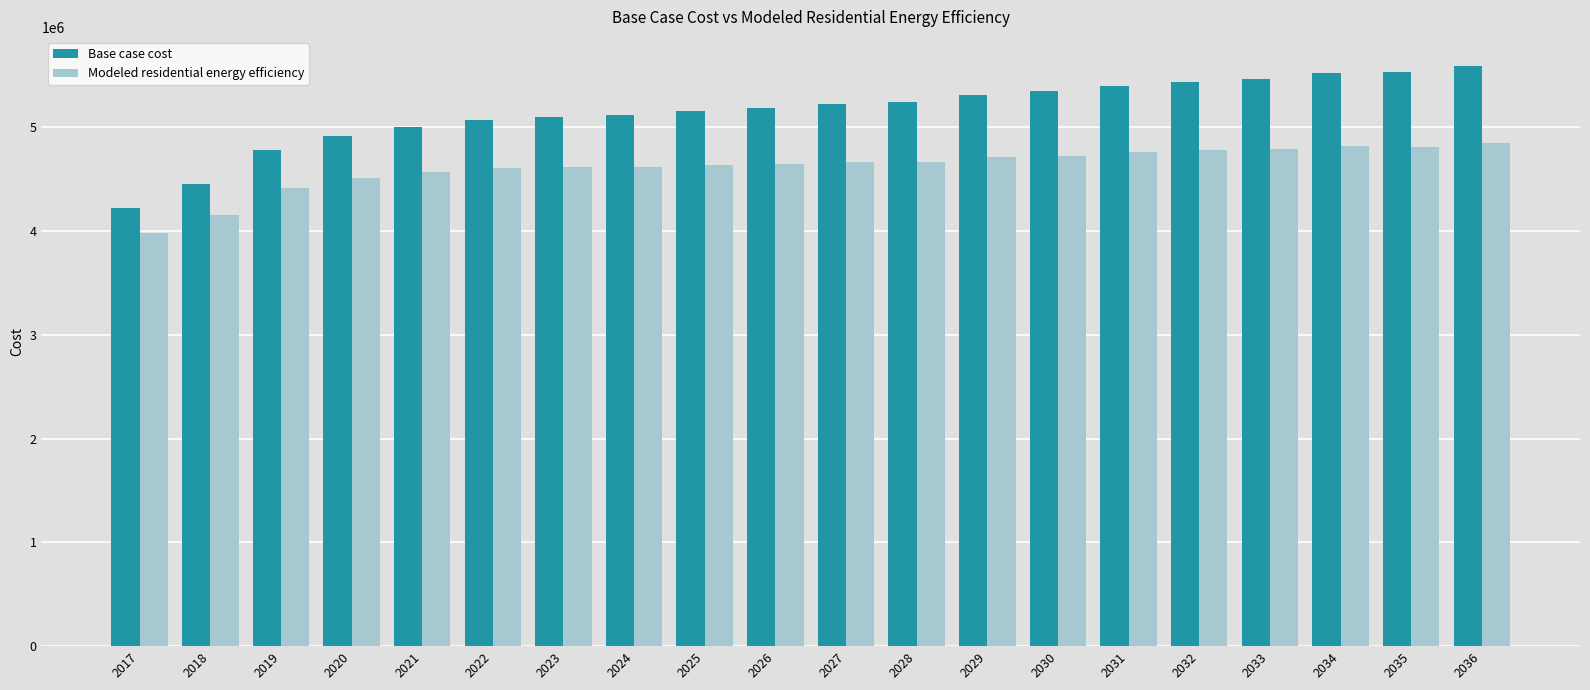

Which series has the largest range (max minus min)?

Base case cost